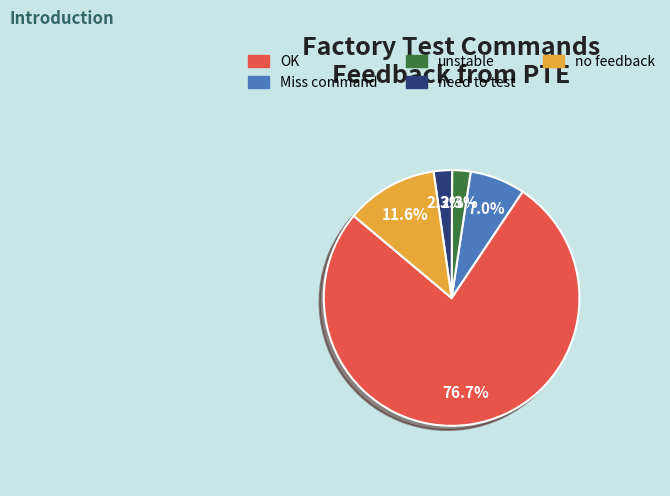

The Miss command slice represents 7% of the pie. True or false?

True